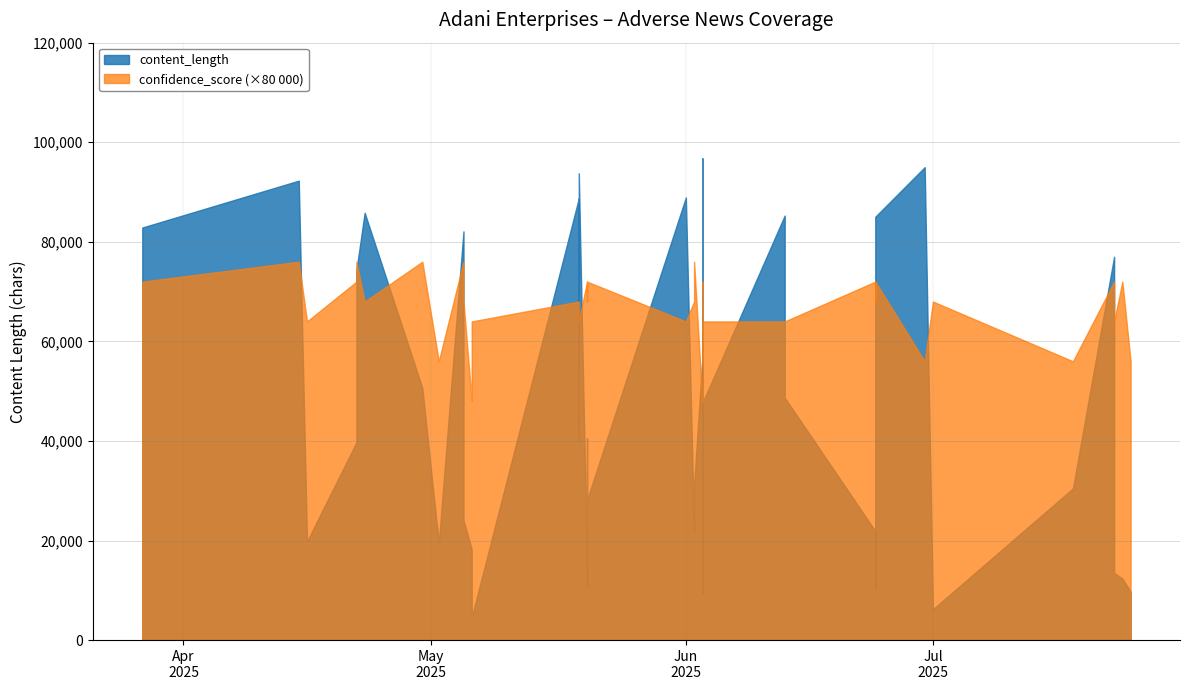

Is the value of content_length at 2025-04-16 greater than the value of confidence_score at 2025-05-05?

Yes